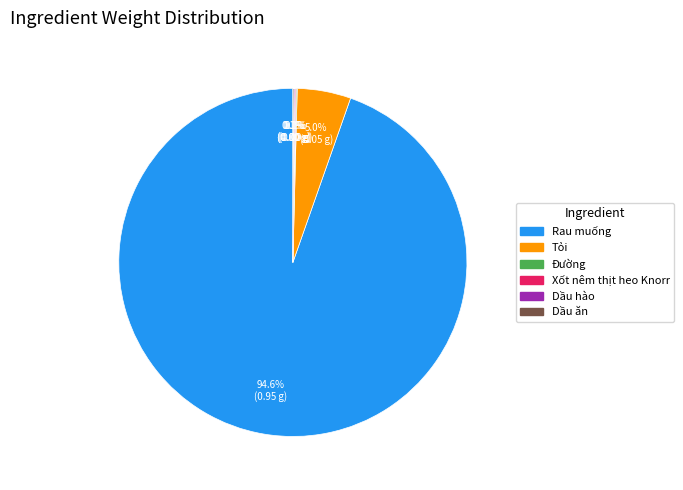

The Rau muống slice represents 99% of the pie. True or false?

False